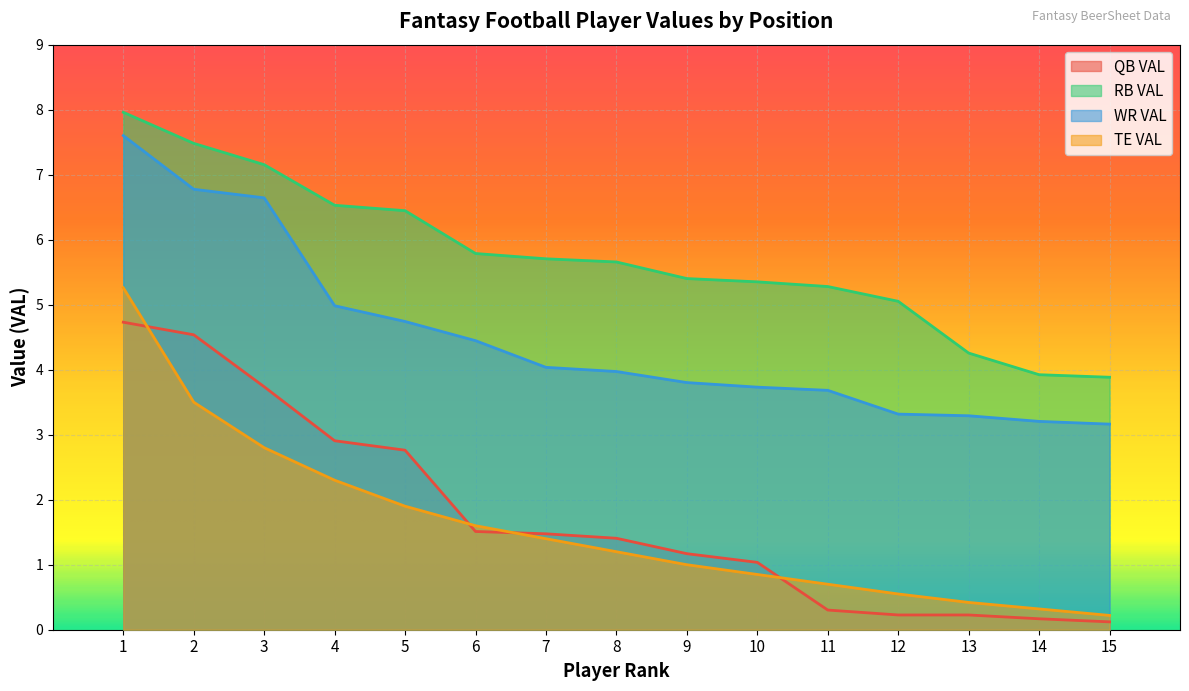

True or false: WR VAL has a value of 4.0 at 7.

True